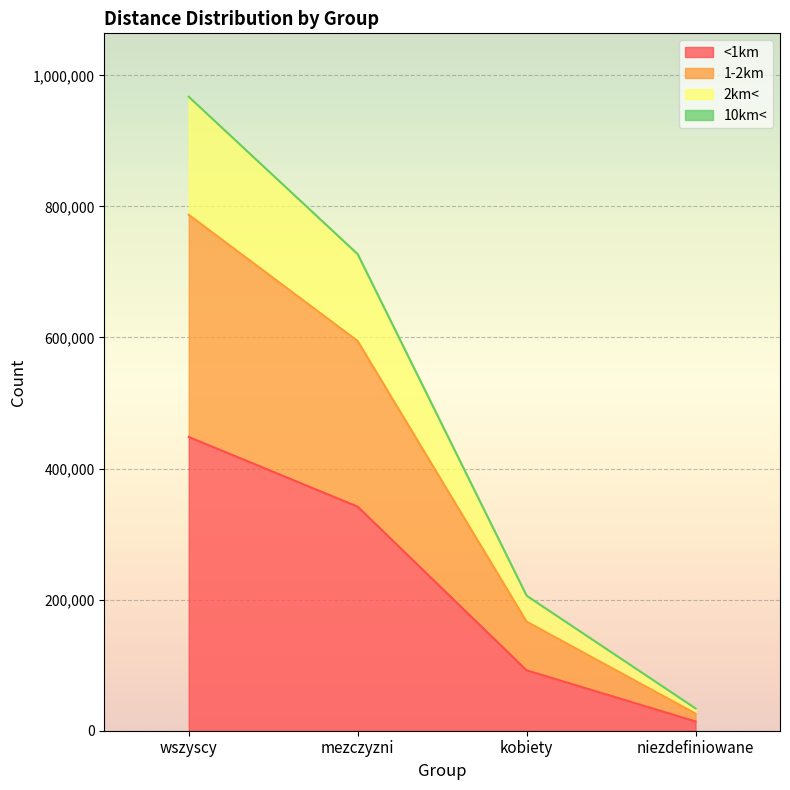

True or false: <1km and 2km< intersect in this chart.

False